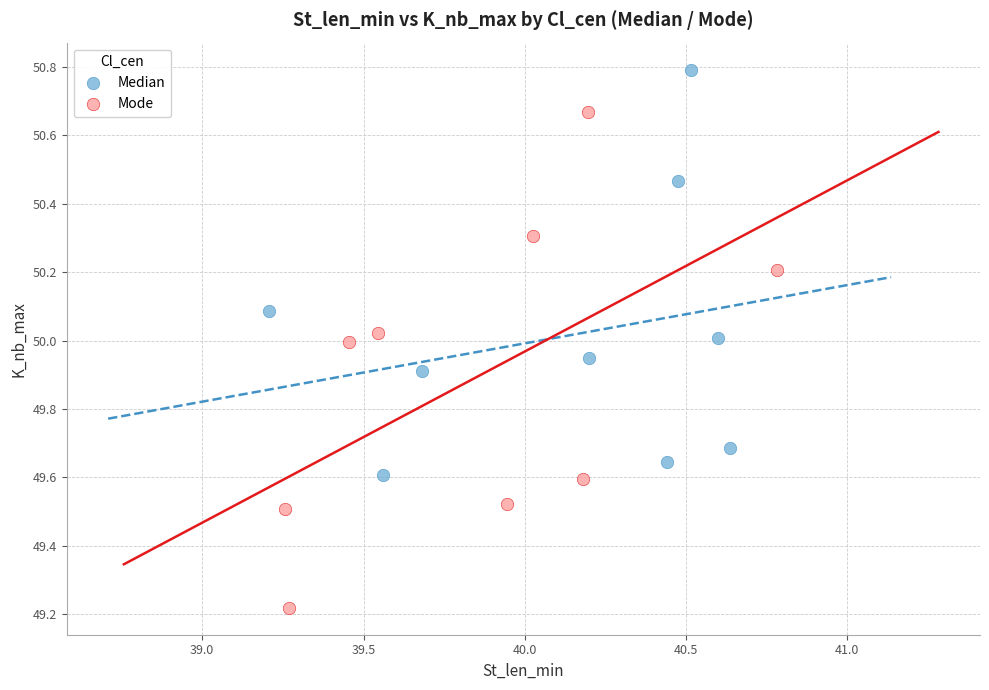

Which series contains the highest Y value?

Median